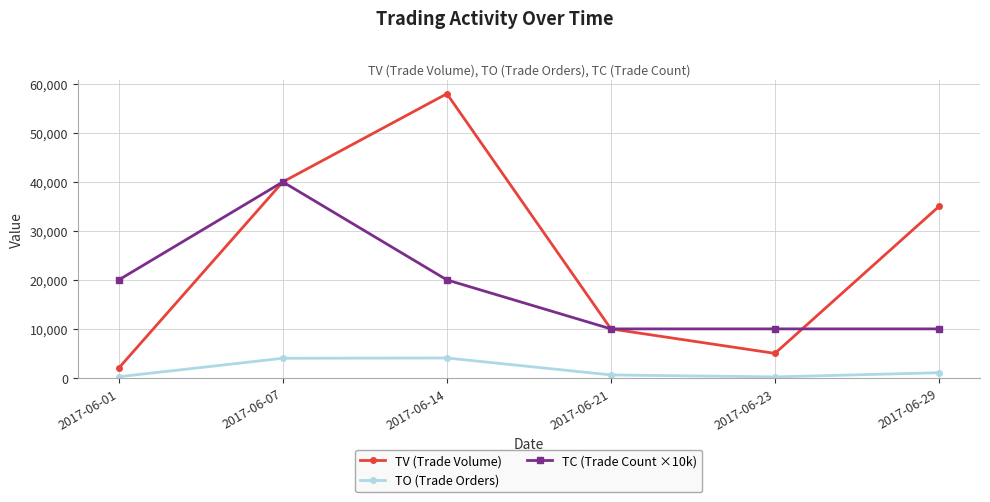

How many lines are shown in the chart?

3